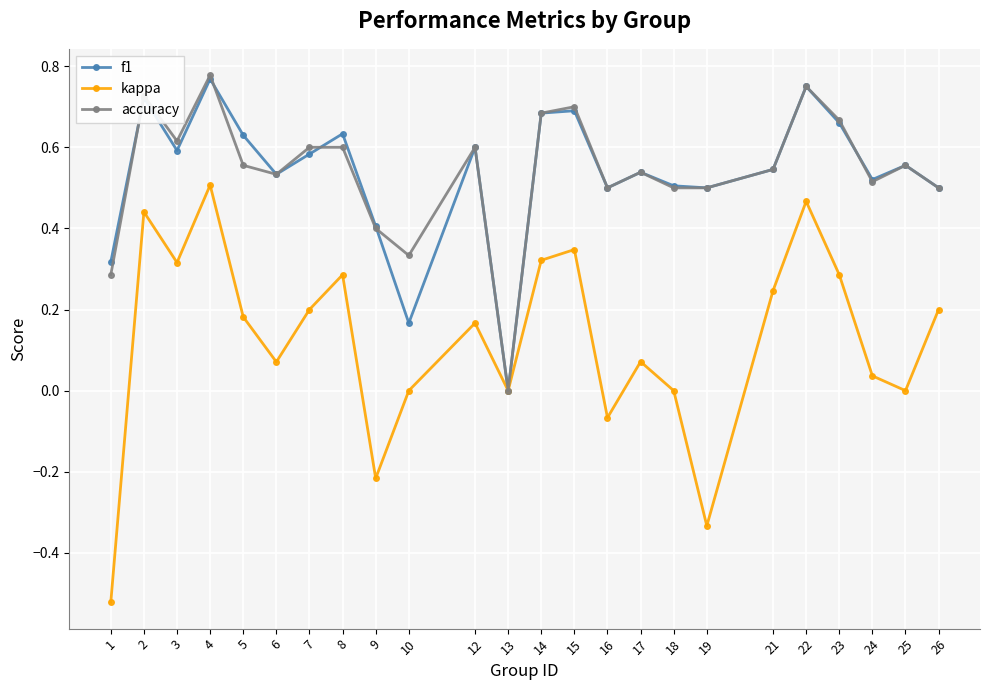

What is the total value across all series at 16?

0.9